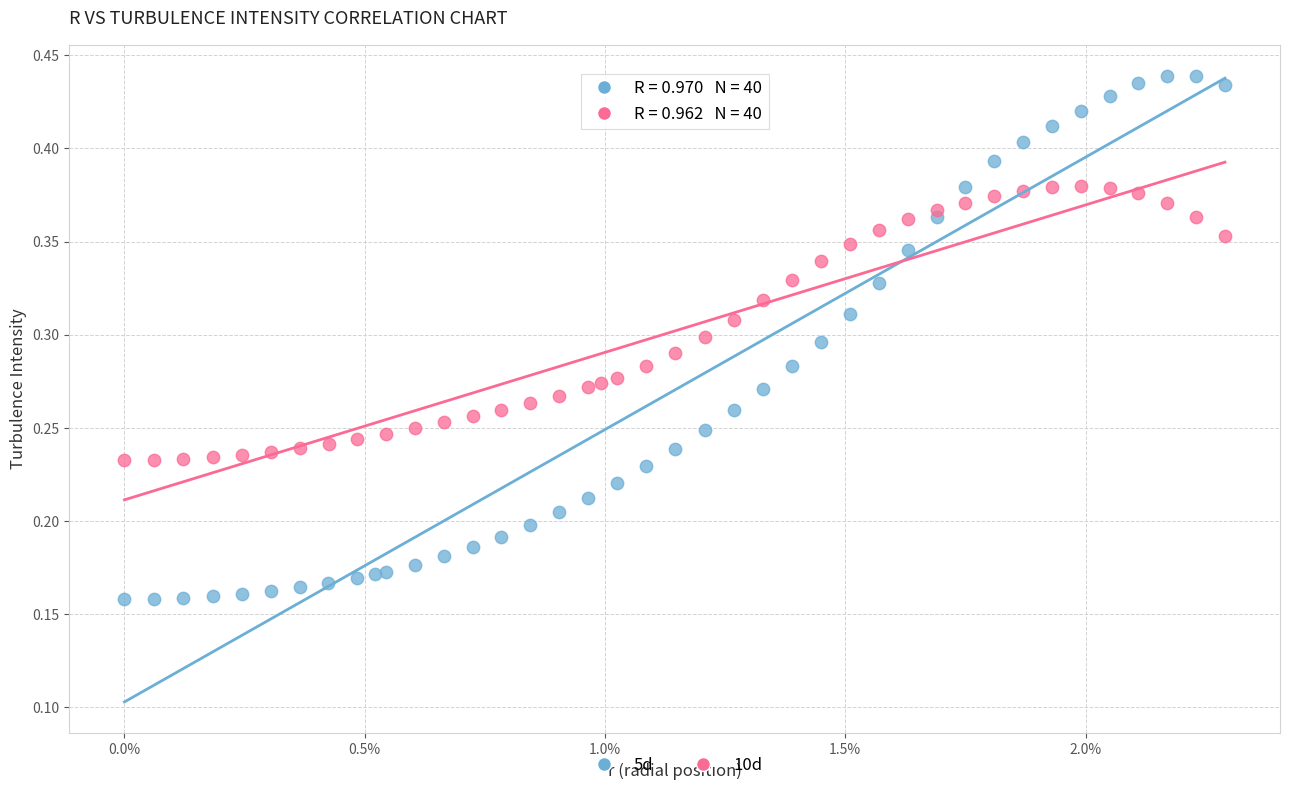

Which series contains the lowest Y value?

5d